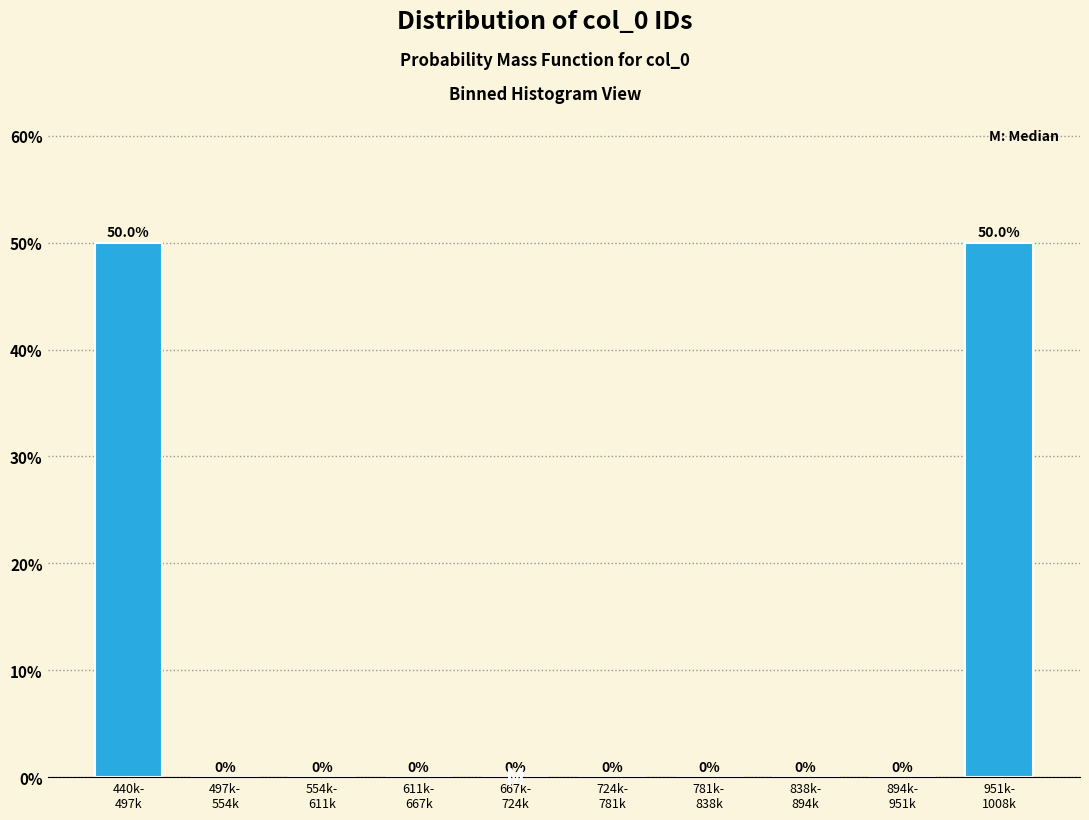

What is the greatest value displayed?

50